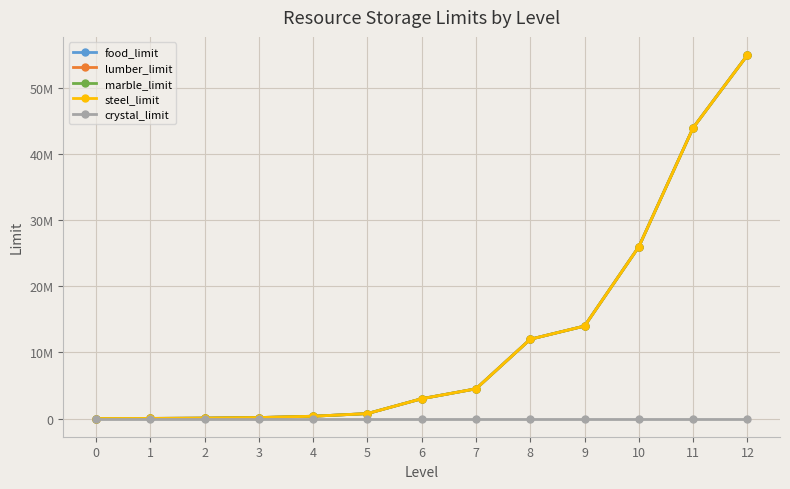

What is the difference between the highest and lowest values at 2?

64000